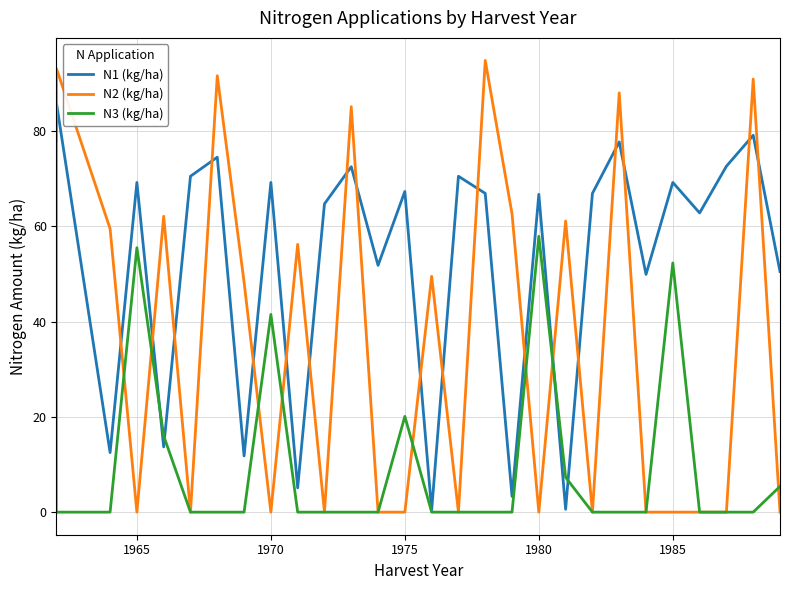

The N3 (kg/ha) series shows 40.3 at 16. True or false?

False